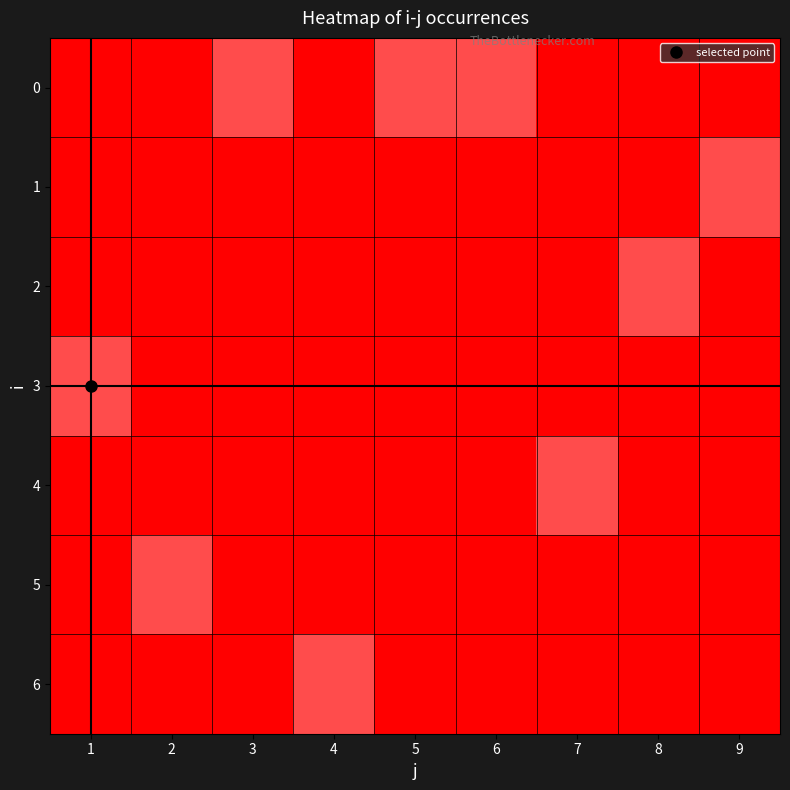

How many distinct data groups are displayed?

7